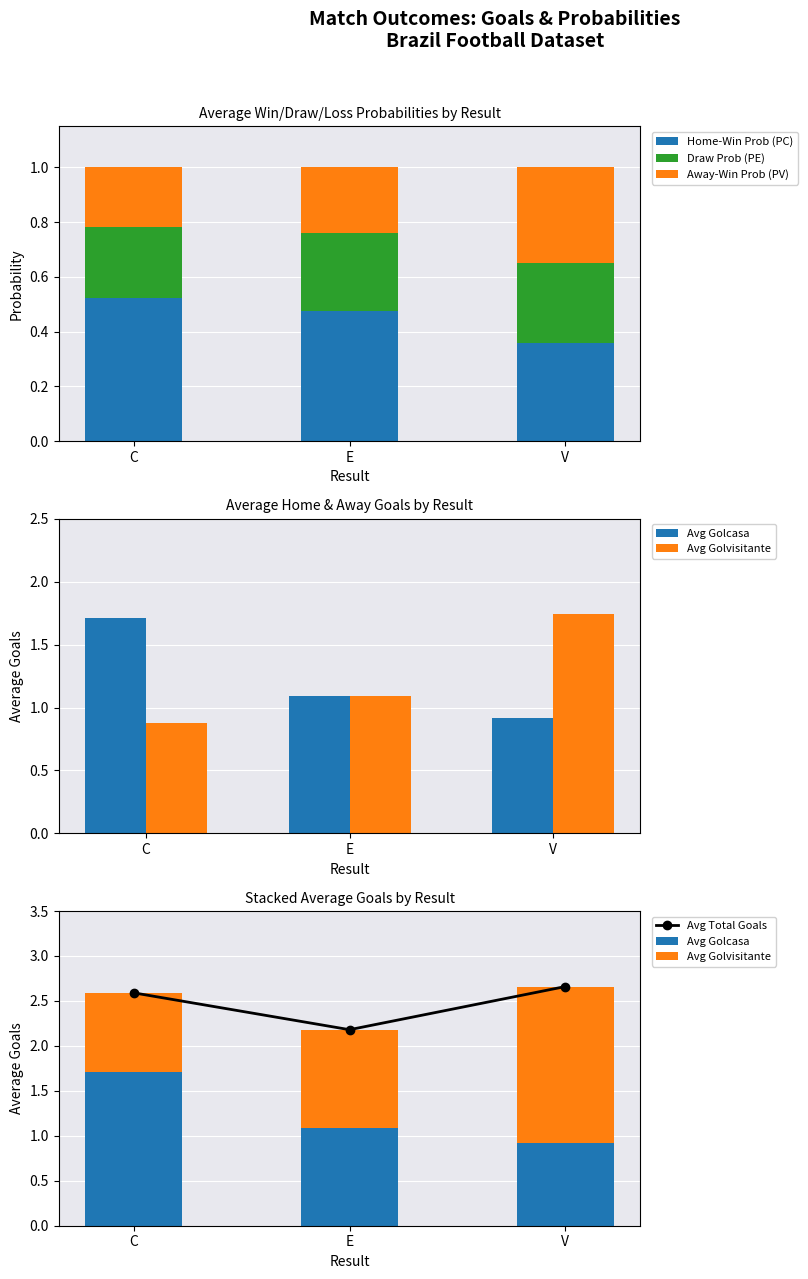

What is the sum of the Away-Win Prob (PV) values at V and C?

0.6